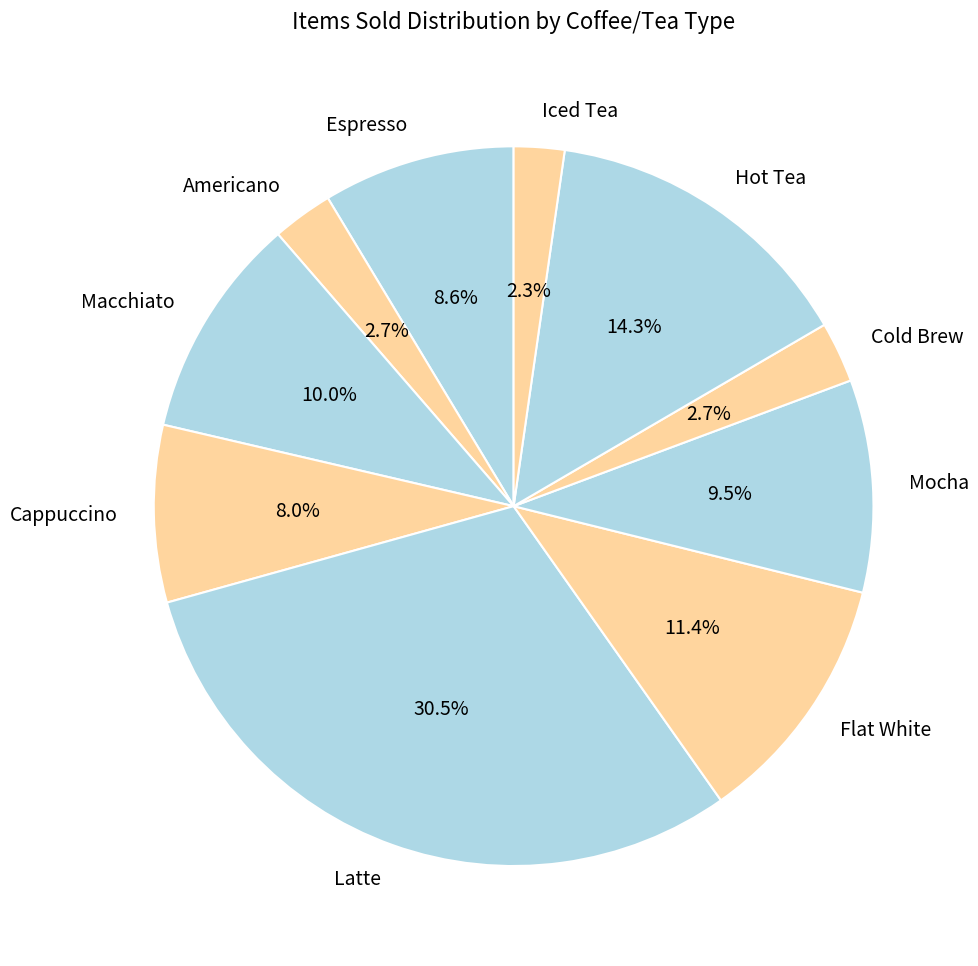

Is the sum of Americano and Mocha greater than half?

No